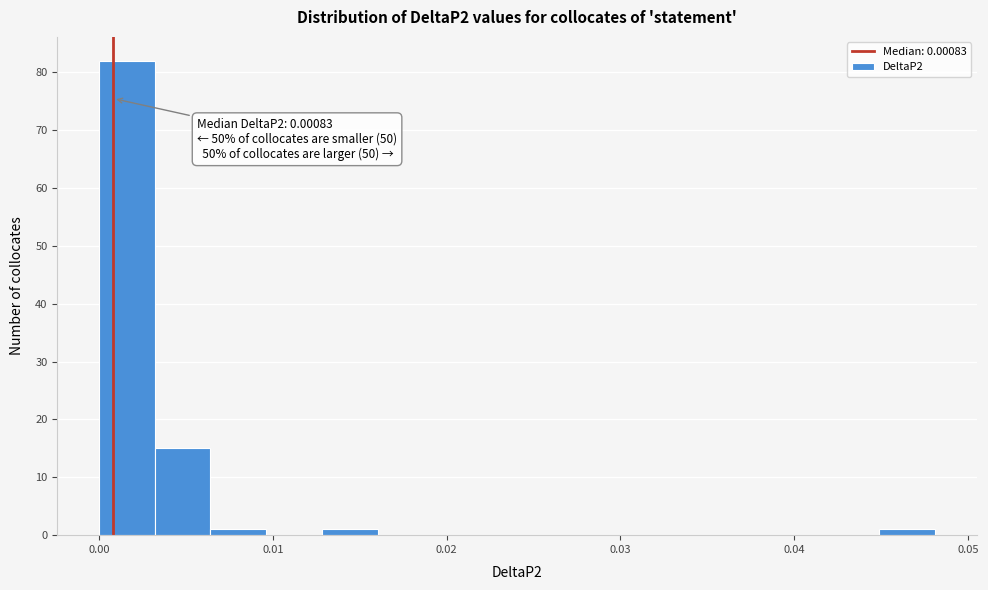

Read against the x-axis, roughly where is the centre of the tallest bar?

0.002